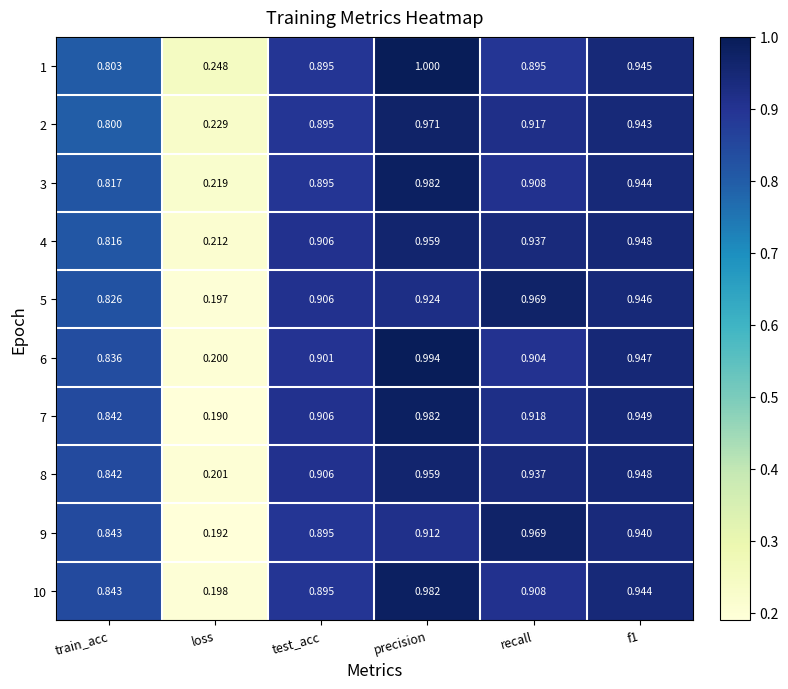

Which category has the highest value in the 5 series?

recall